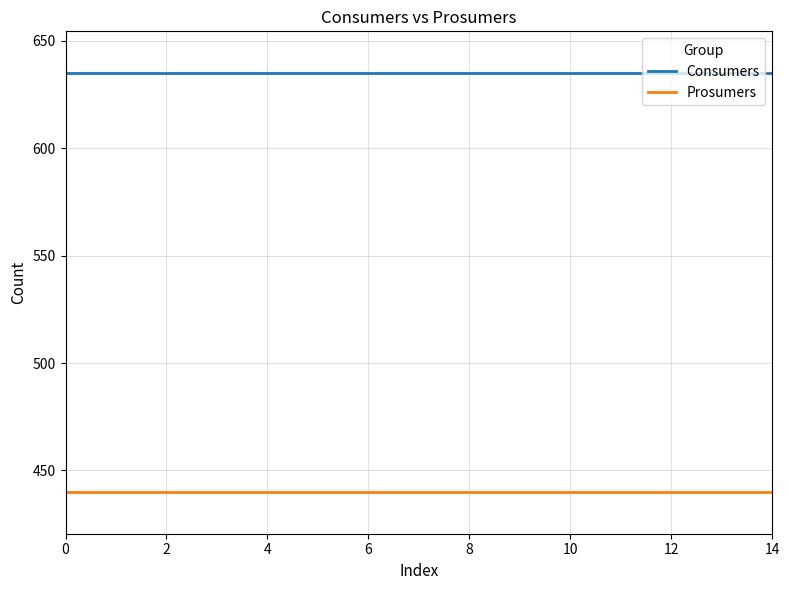

Count the number of data series in this chart.

2